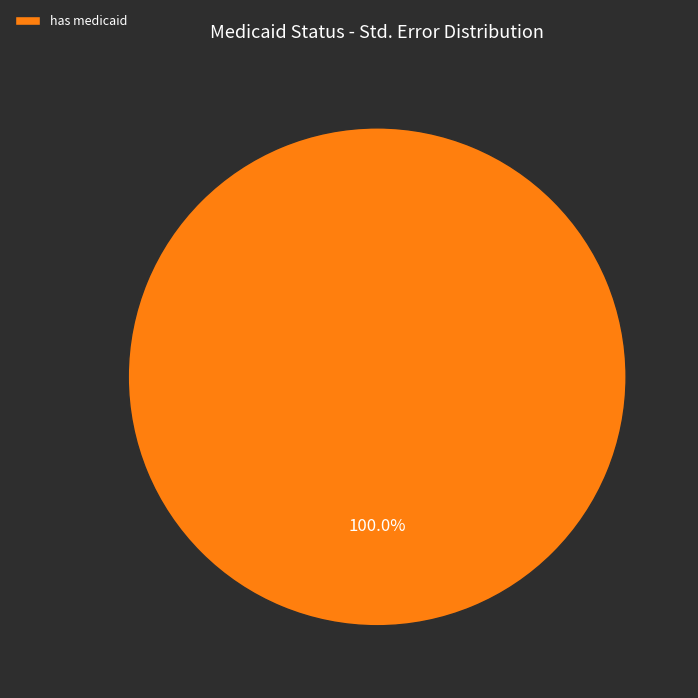

Does has medicaid account for over 50% of the chart?

Yes